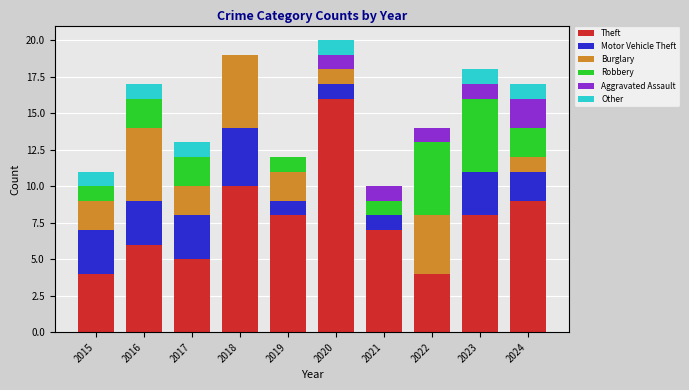

What is the sum of all Theft values?

77